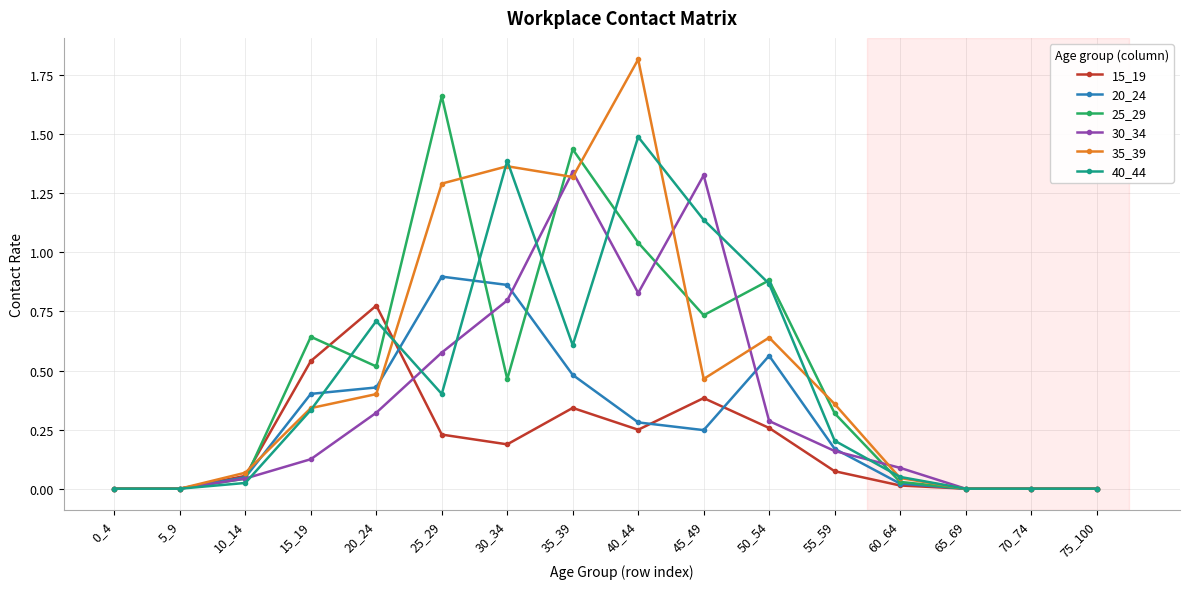

What are all the series names shown in the legend?

15_19, 20_24, 25_29, 30_34, 35_39, 40_44